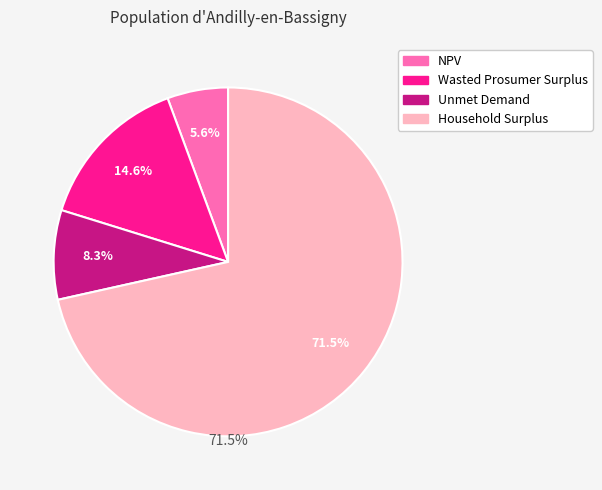

How many segments does this pie chart have?

4